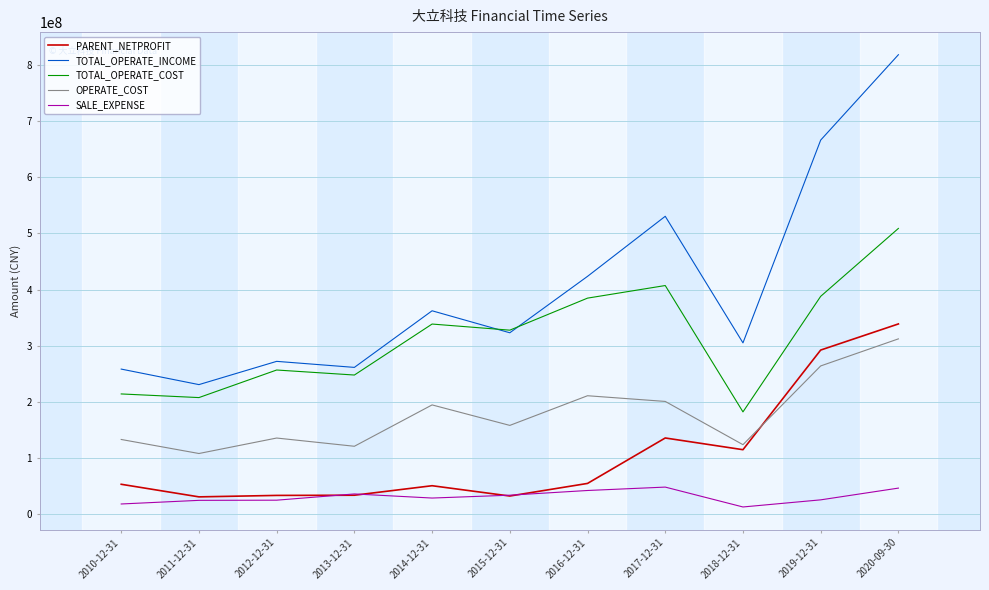

At how many categories does at least one series exceed 712126857?

1